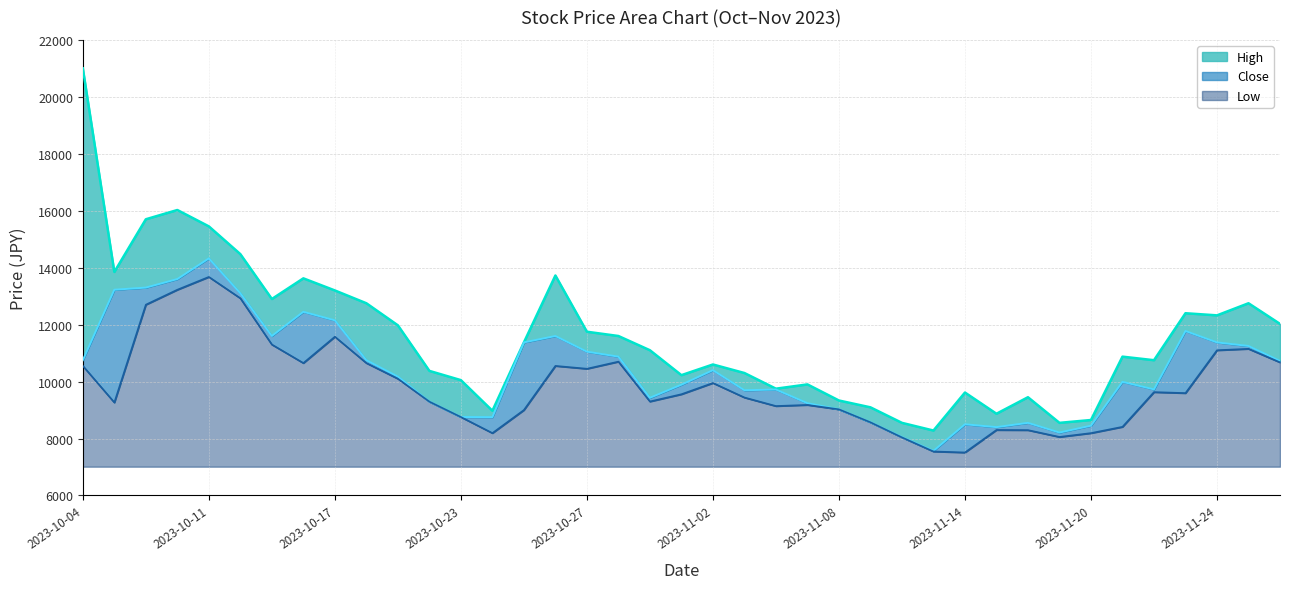

True or false: Close has more than 0 points higher than both neighbors.

True